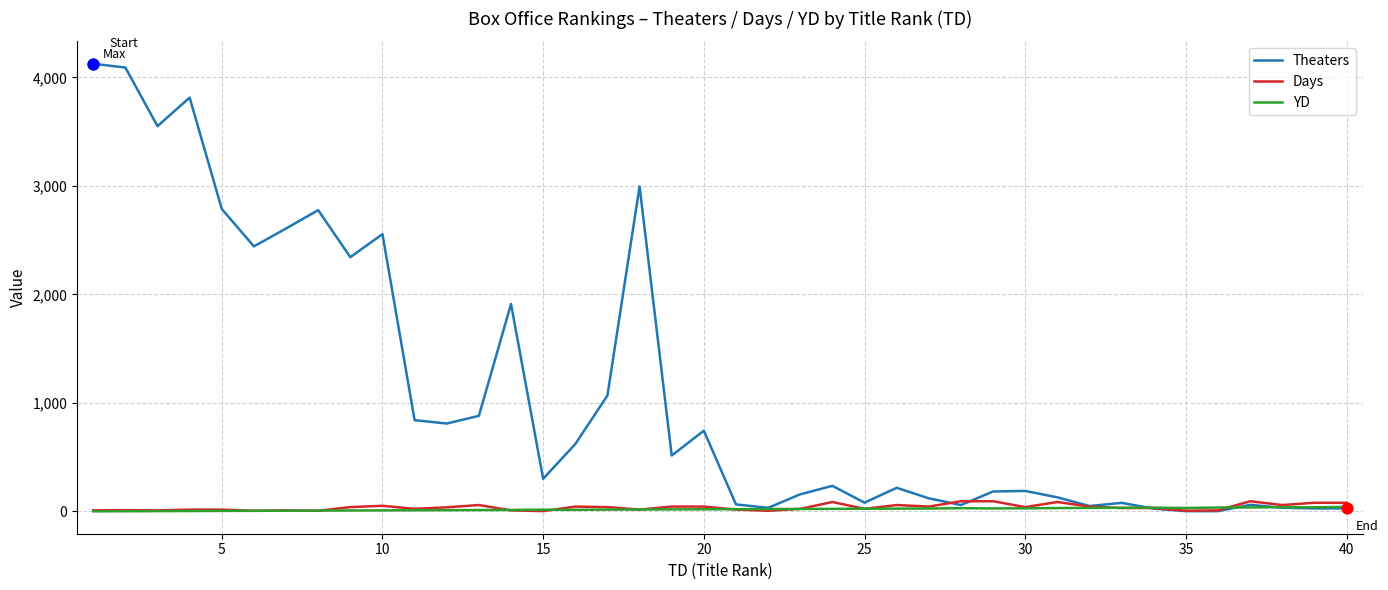

What are all the series names shown in the legend?

Theaters, Days, YD